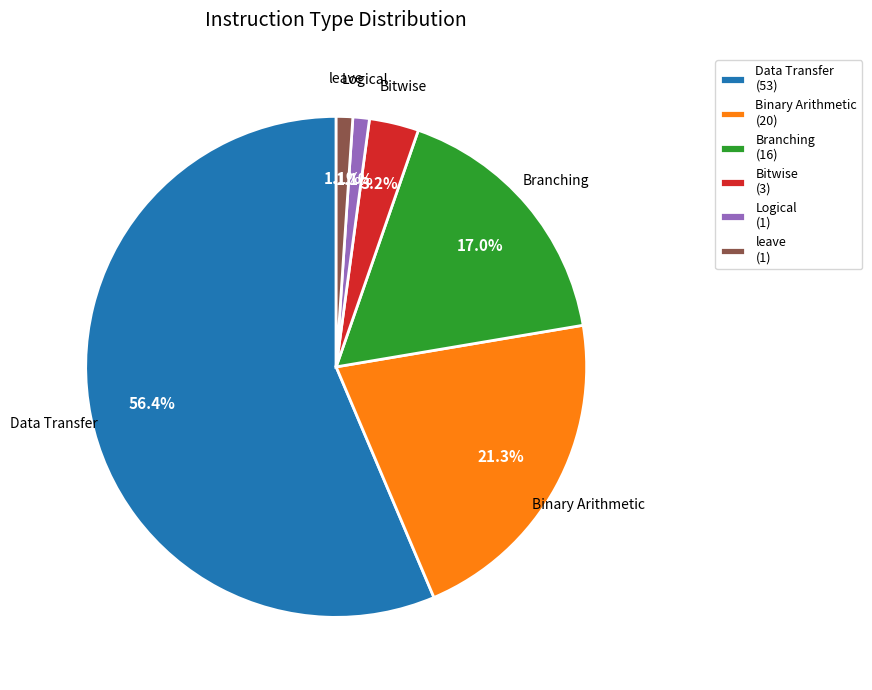

Which slice is the largest?

Data Transfer (53)